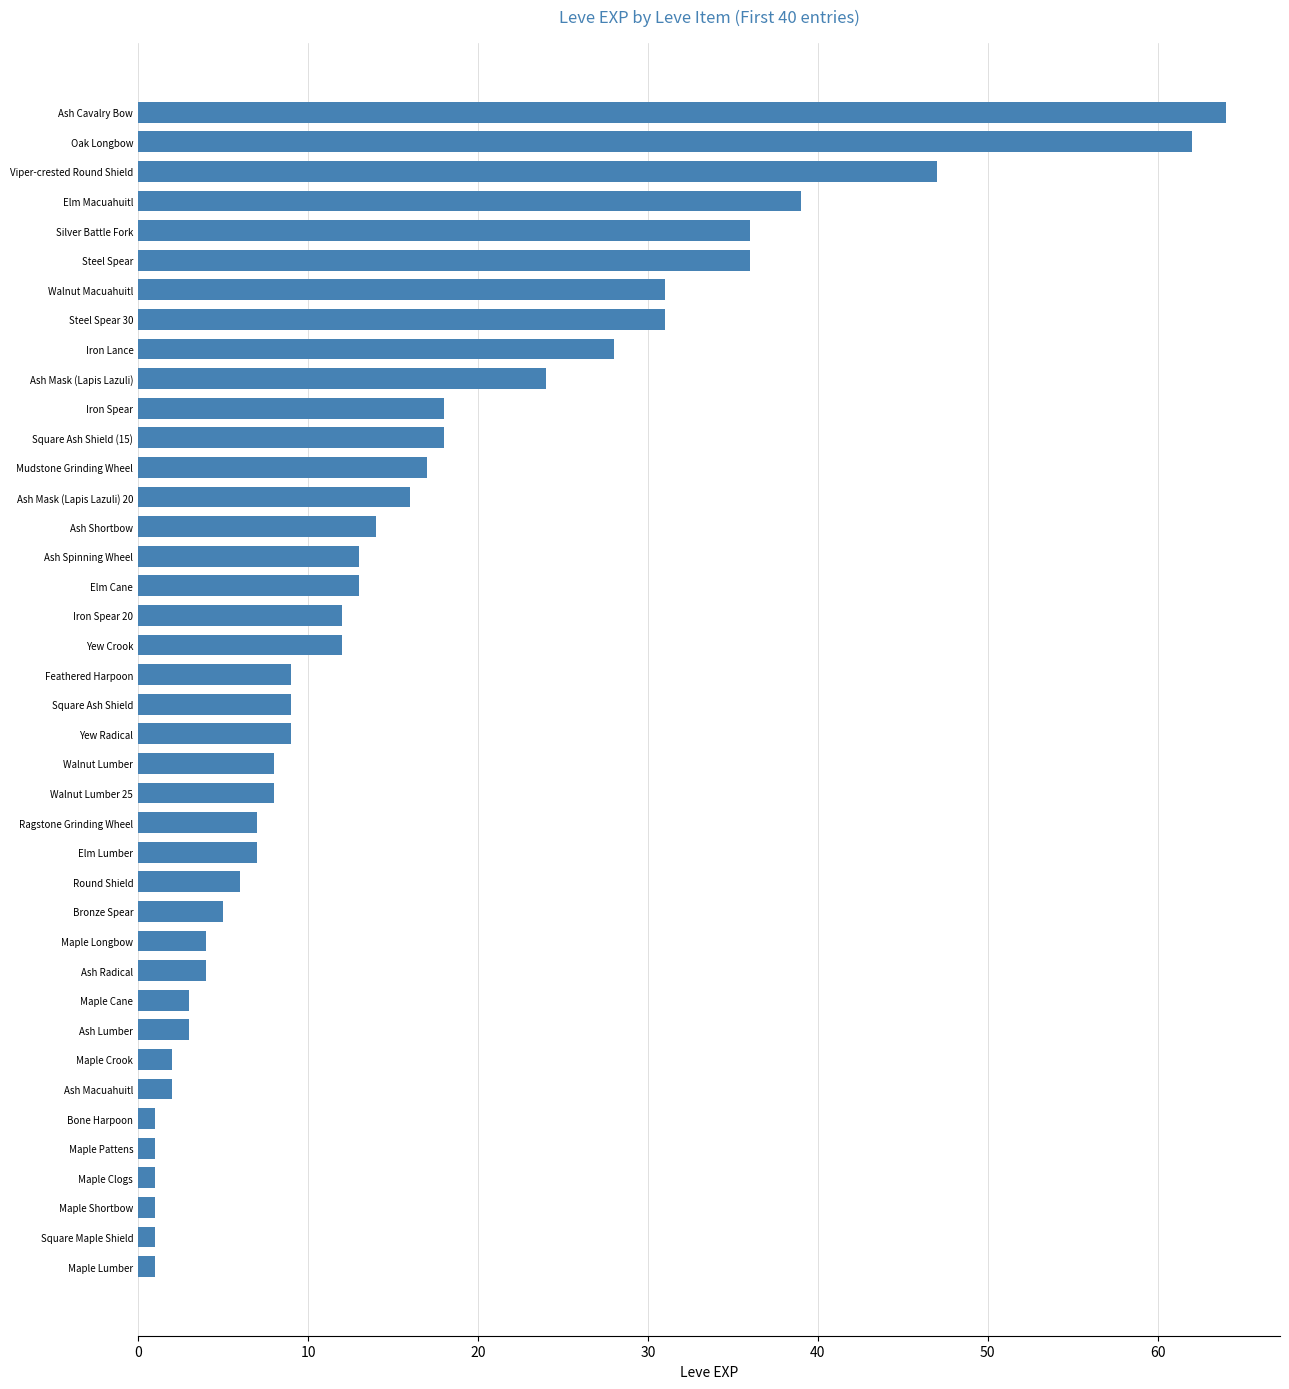

True or false: the data shows 2 at Maple Crook.

True